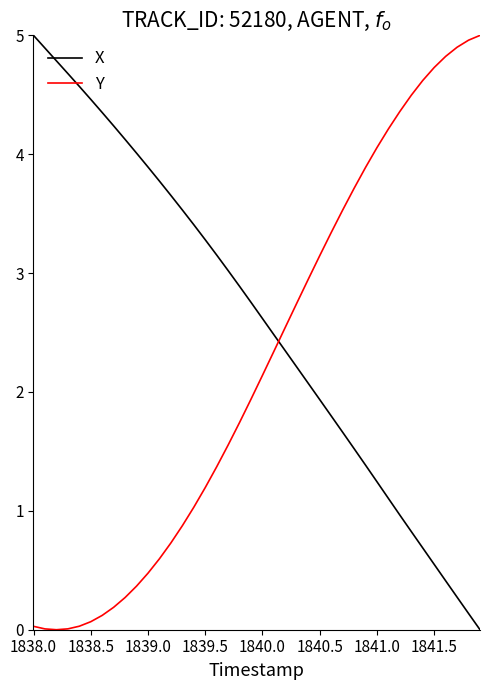

In Y, how many points are lower than both neighbors (excluding endpoints)?

1